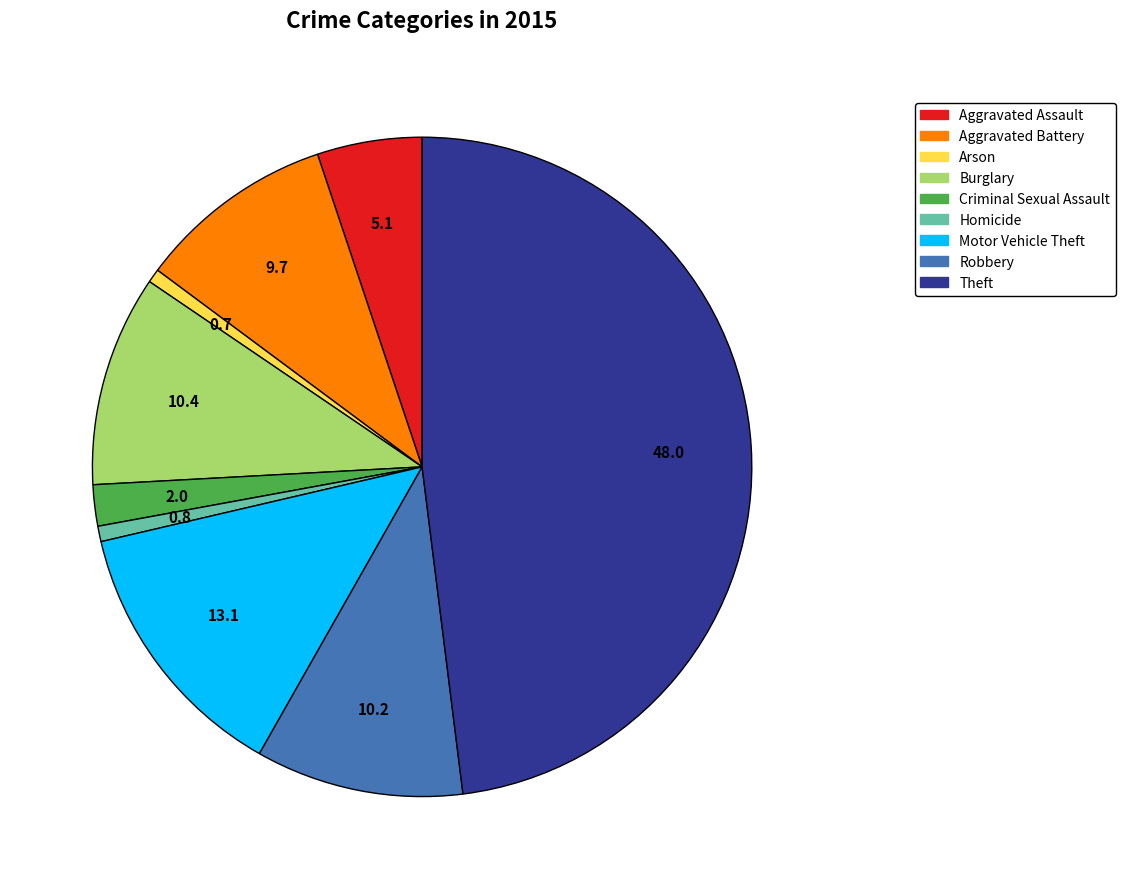

True or false: Theft accounts for 40% of the total.

False